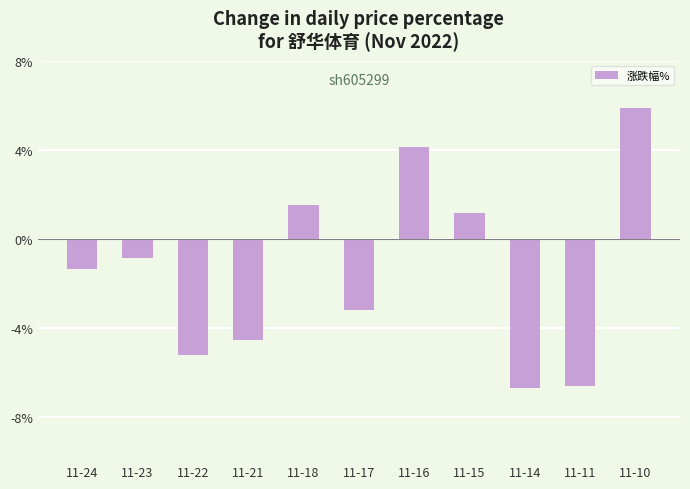

Is it true that the value at 11-11 is -8.9?

False